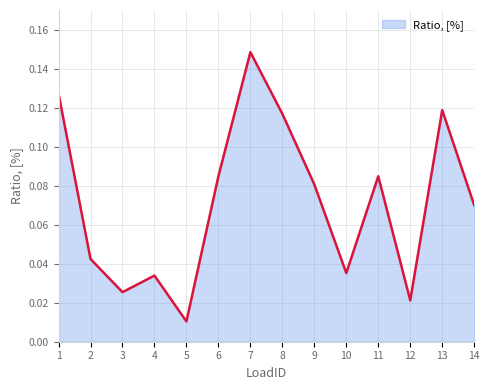

True or false: the data has more than 1 interior local peaks.

True